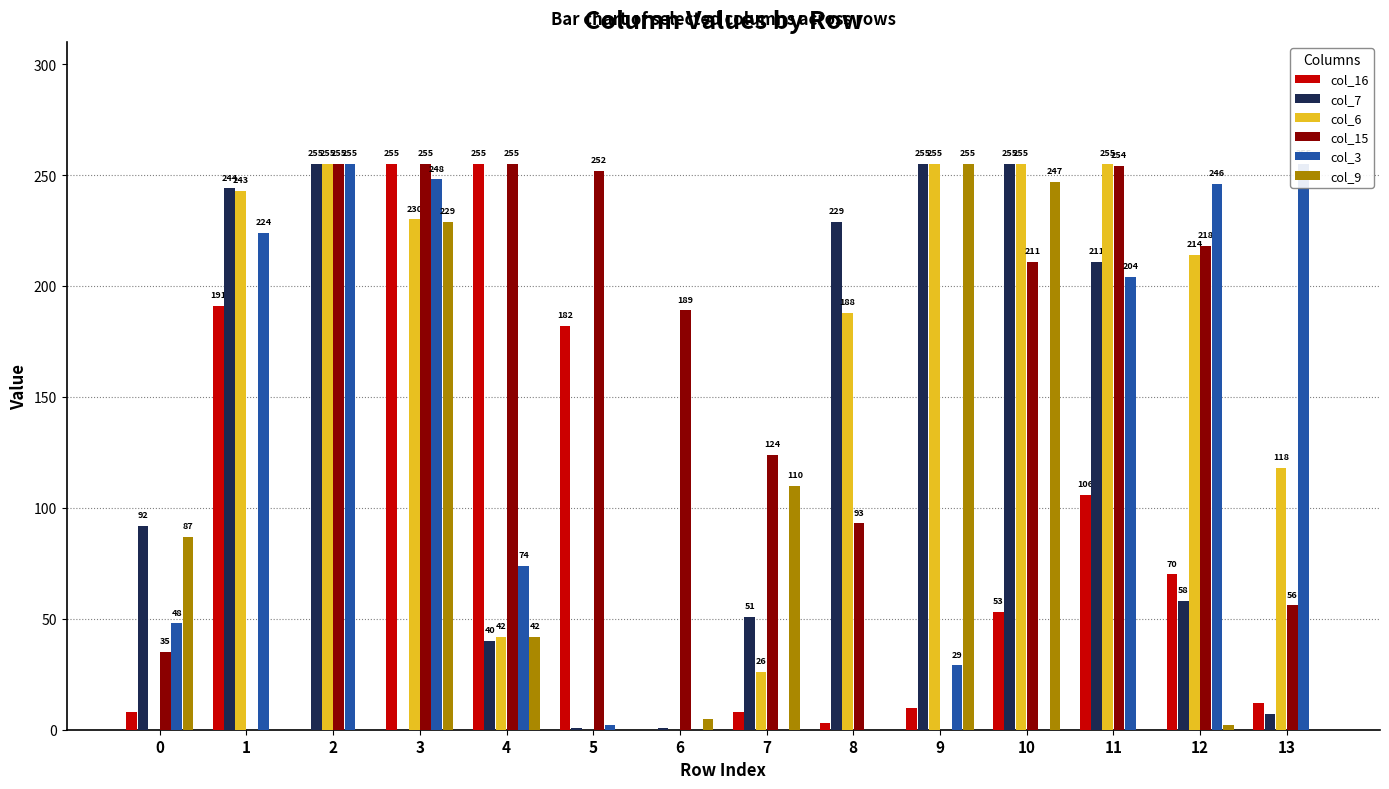

What is the sum of the col_16 values at 2 and 0?

8